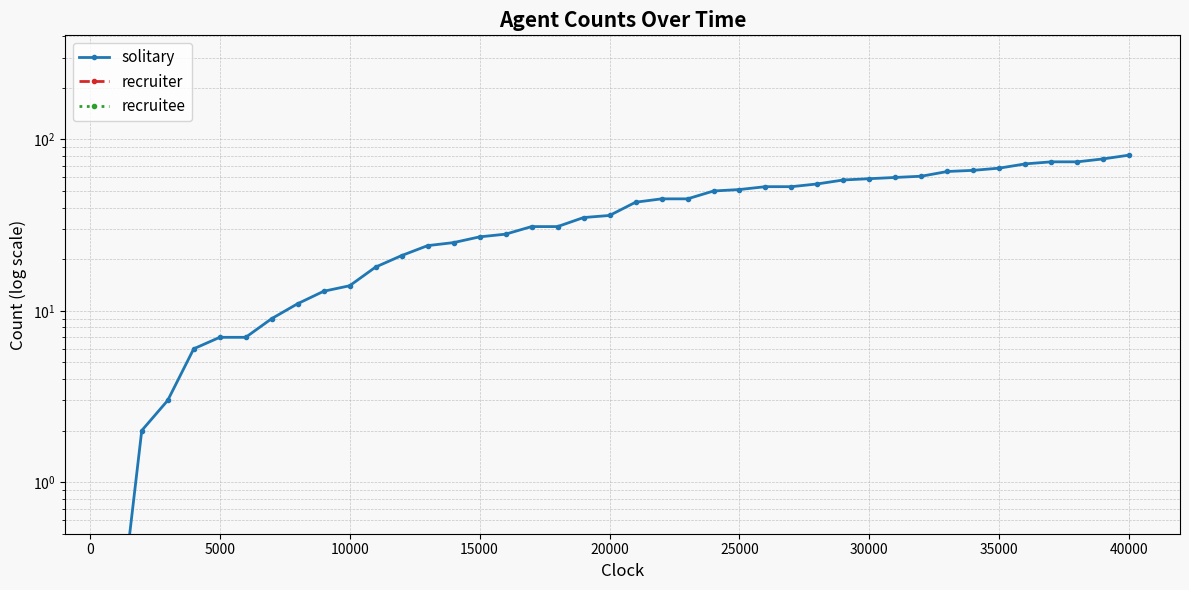

At how many categories does at least one series exceed 18?

29